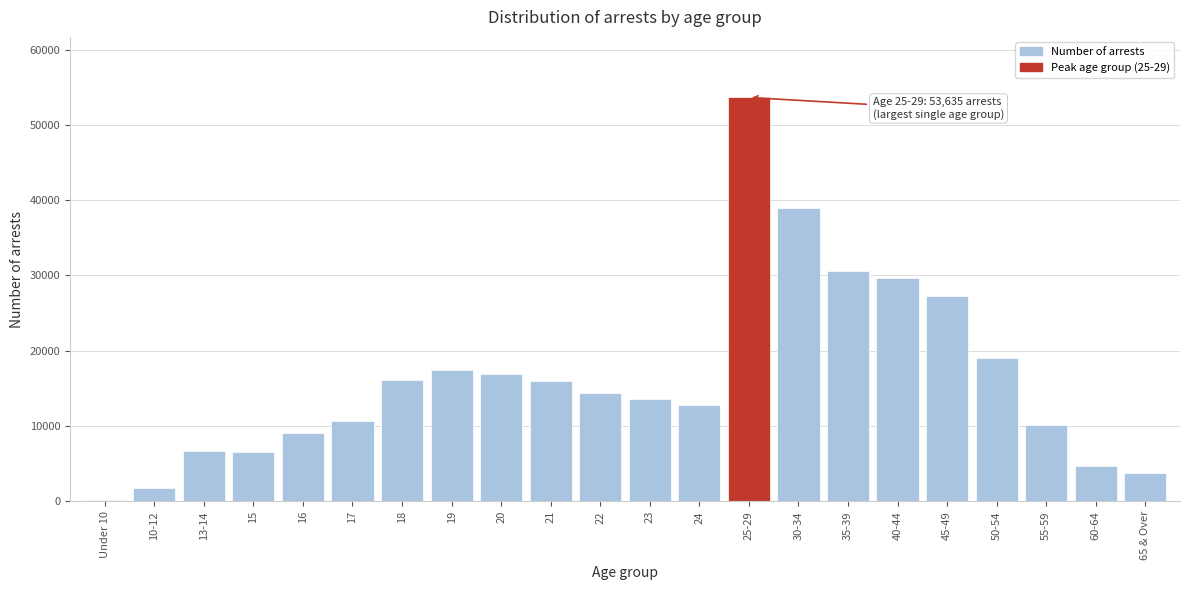

Which category has the highest value across all series?

25-29